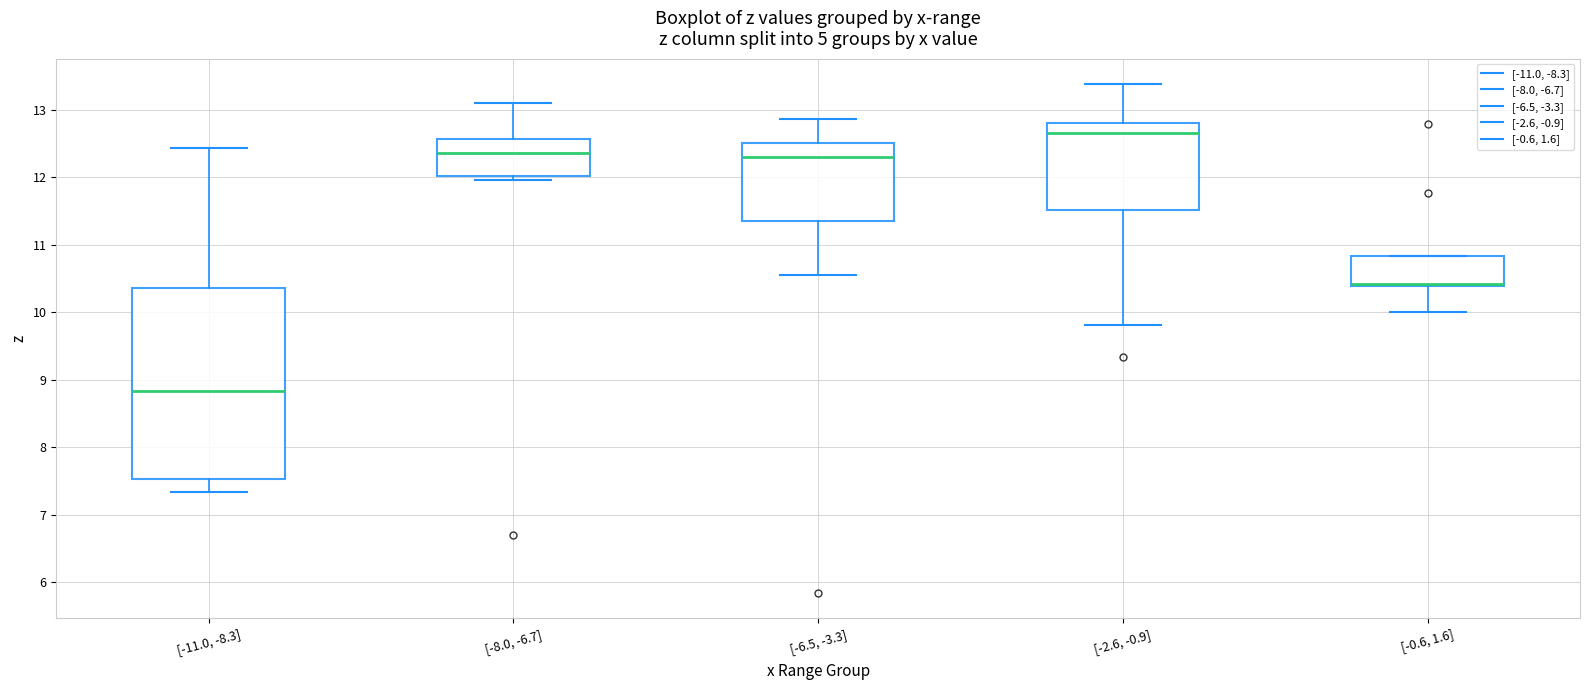

Reading left to right, transcribe this box plot: for each box, give where its median line is, the range the box spans, and where its two whiskers end, as read against the y-axis. The values are not printed on the chart, so give them approximately, as read against the axis.

[-11.0, -8.3]: median 8.8, box 7.5 to 10.4, whiskers 7.3 to 12.4
[-8.0, -6.7]: median 12.4, box 12.0 to 12.6, whiskers 12.0 (just below the box's lower edge) to 13.1
[-6.5, -3.3]: median 12.3, box 11.3 to 12.5, whiskers 10.6 to 12.9
[-2.6, -0.9]: median 12.7, box 11.5 to 12.8, whiskers 9.8 to 13.4
[-0.6, 1.6]: median 10.4 (drawn on the box's lower edge), box 10.4 to 10.8, whiskers 10.0 to 10.8